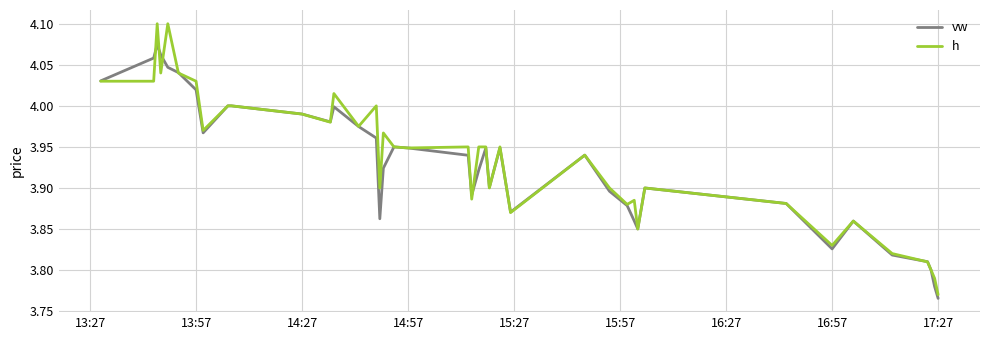

List the series in order of their peak value, lowest first.

vw, h